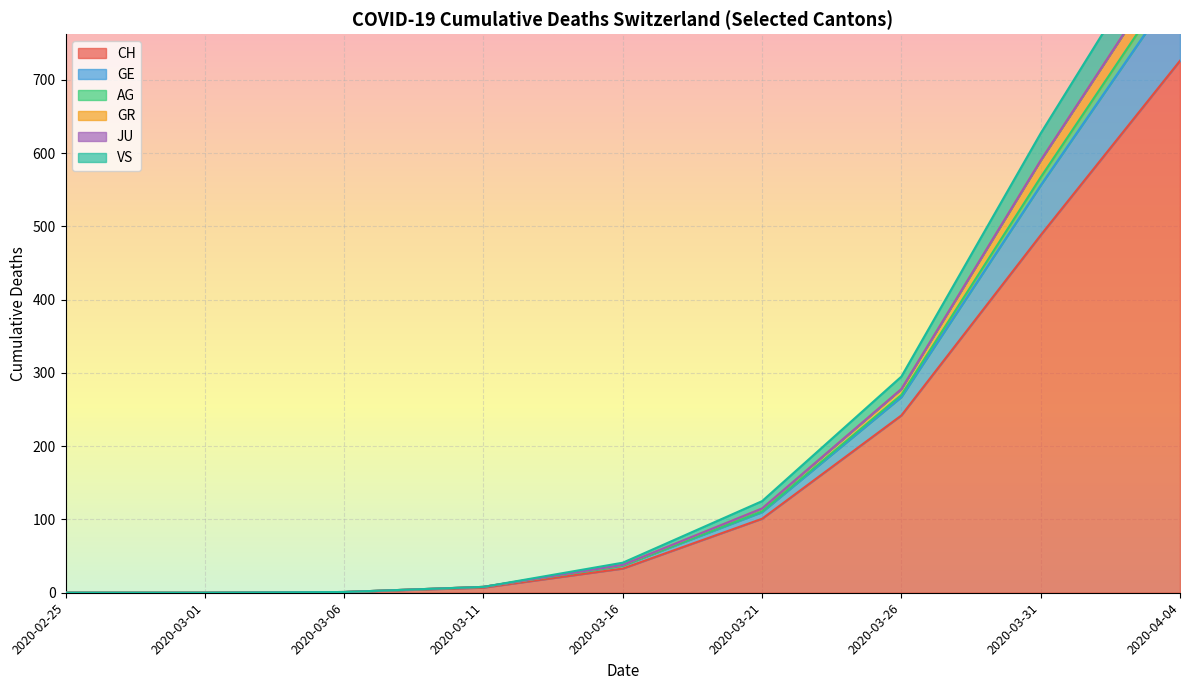

Is it true that CH equals 691 at 2020-03-31?

False